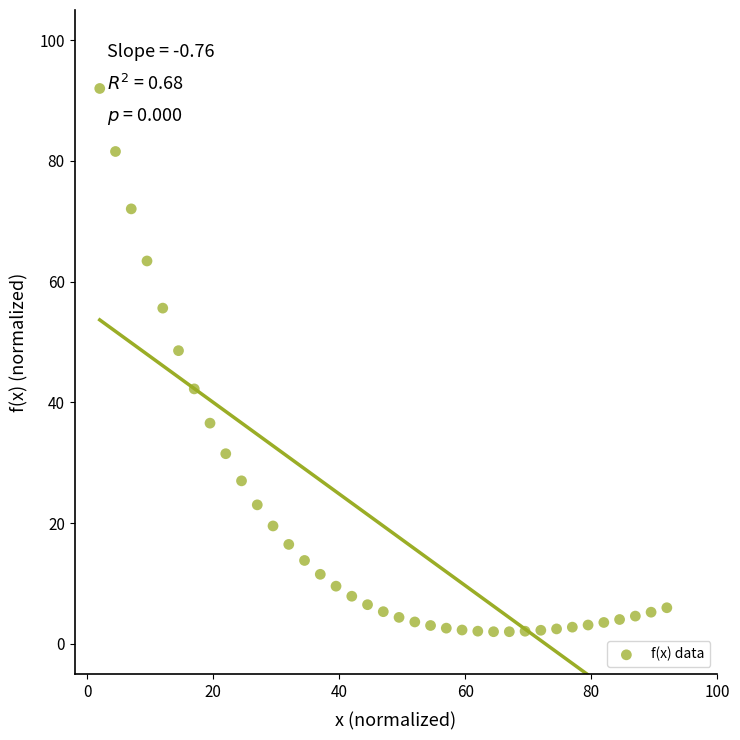

What is the range of X values (max minus min)?

90.0